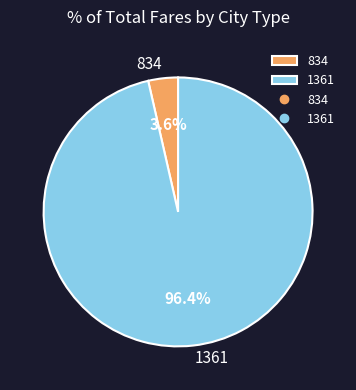

Count the number of slices in the pie.

2